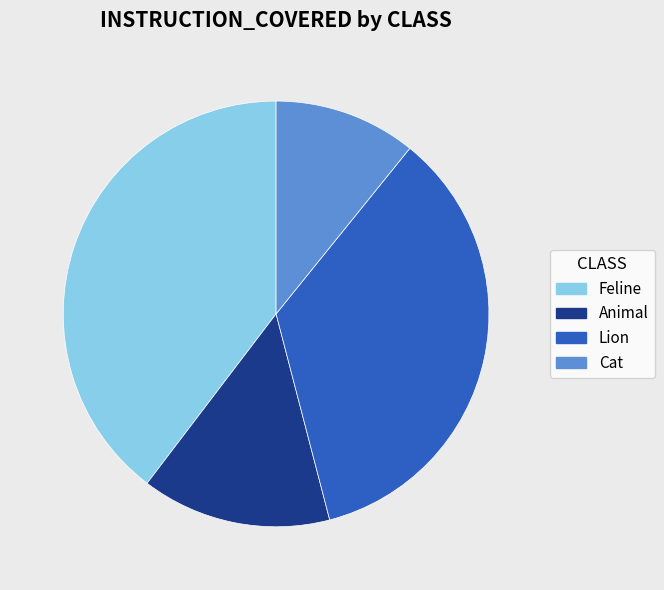

Is there a majority slice in this chart?

No